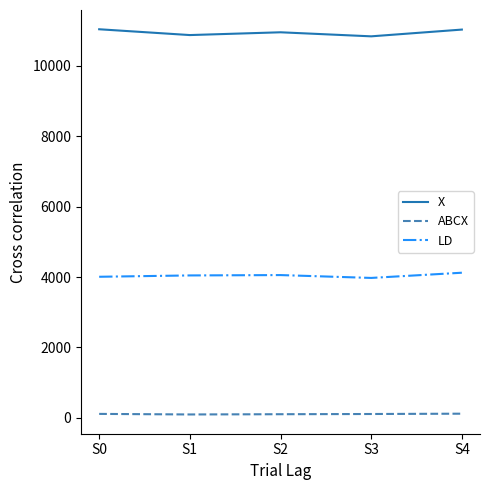

The value of LD at S0 is 4007. True or false?

True